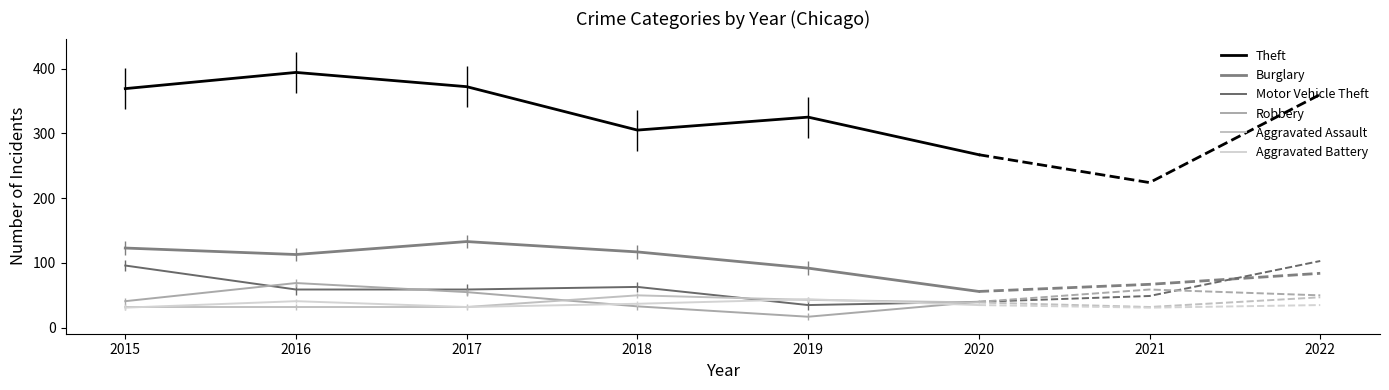

How many lines are shown in the chart?

6